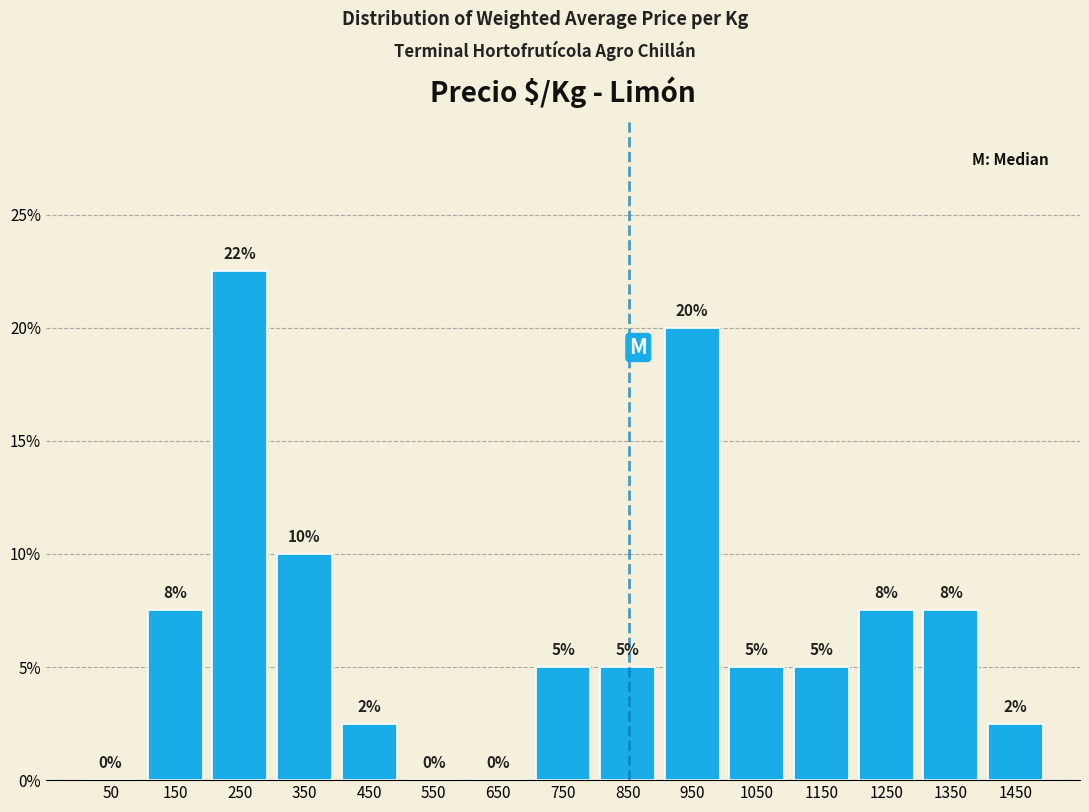

Over which range of the x-axis is the bar tallest?

200 to 300